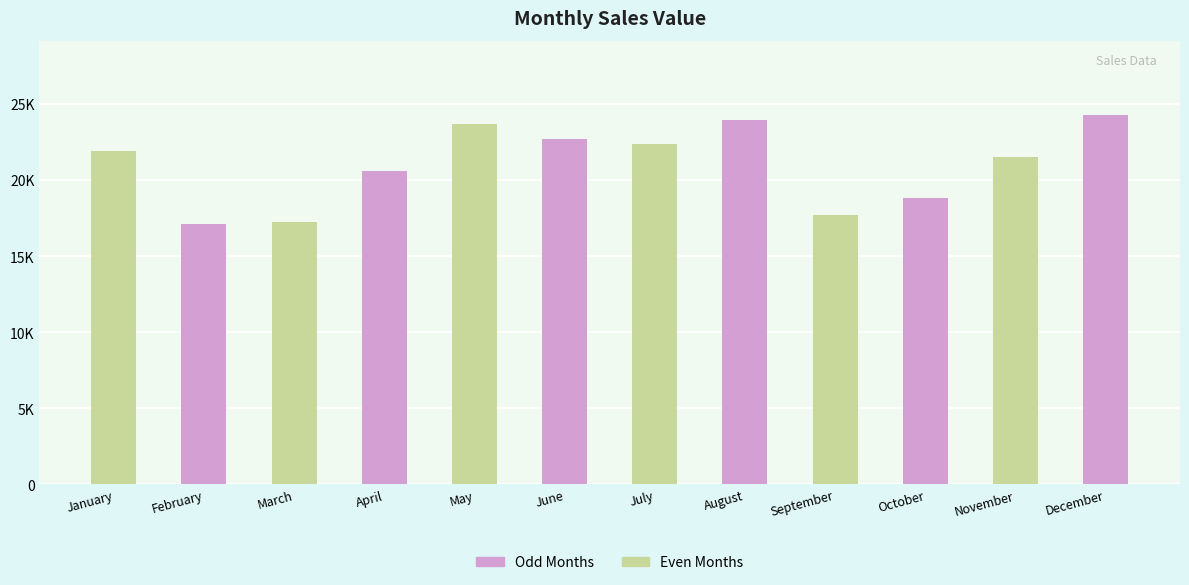

List the labels in order of value, largest first.

December, August, May, June, July, January, November, April, October, September, March, February